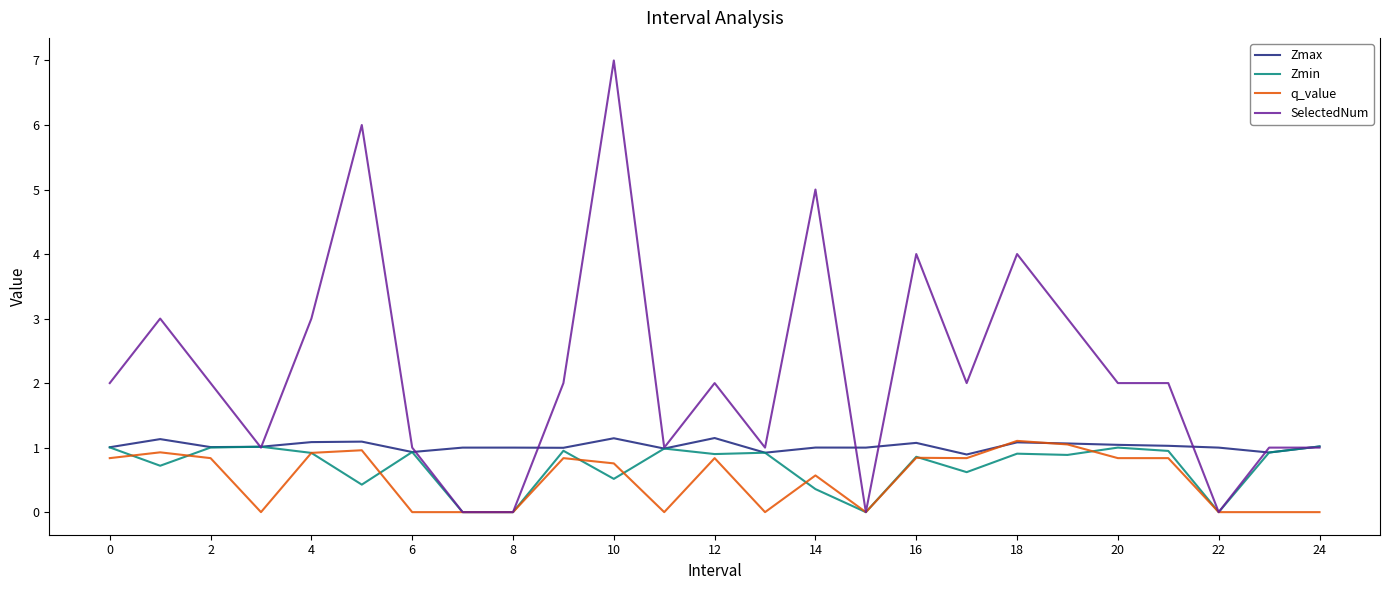

How many lines are shown in the chart?

4